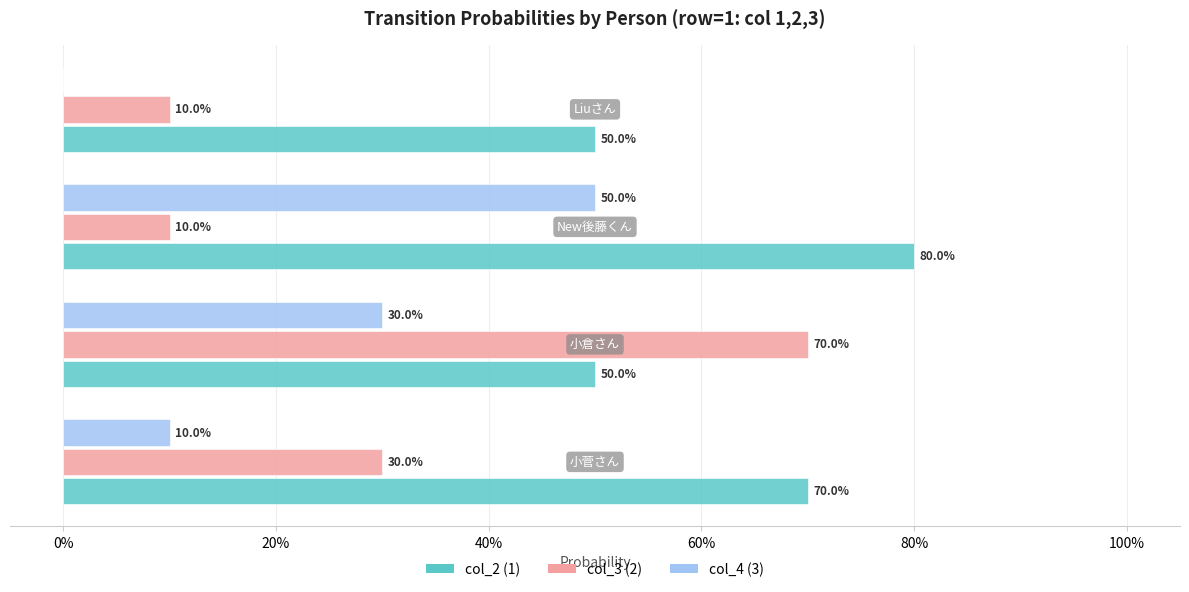

What are all the series names shown in the legend?

col_2 (1), col_3 (2), col_4 (3)